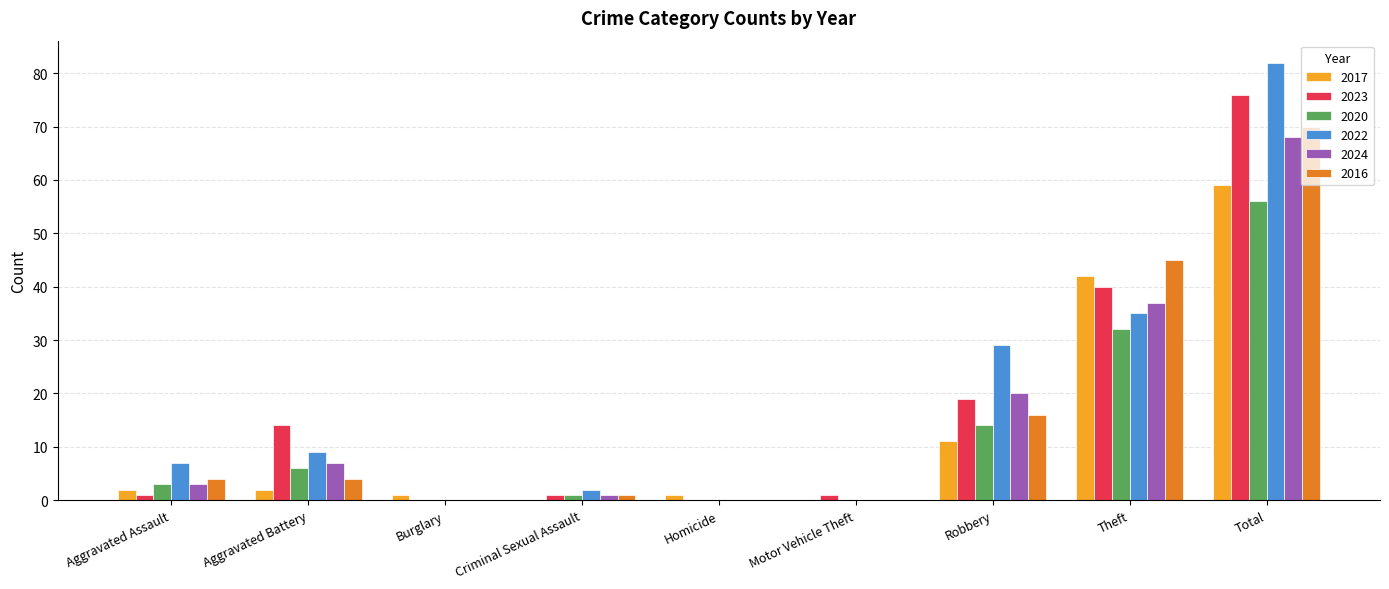

Is it true that 2024 equals 53 at Theft?

False